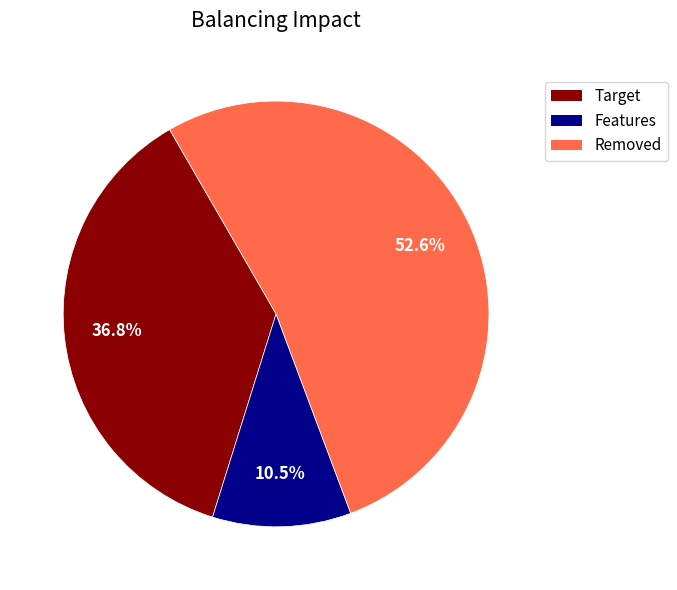

What portion of the pie excludes Target?

63.2%